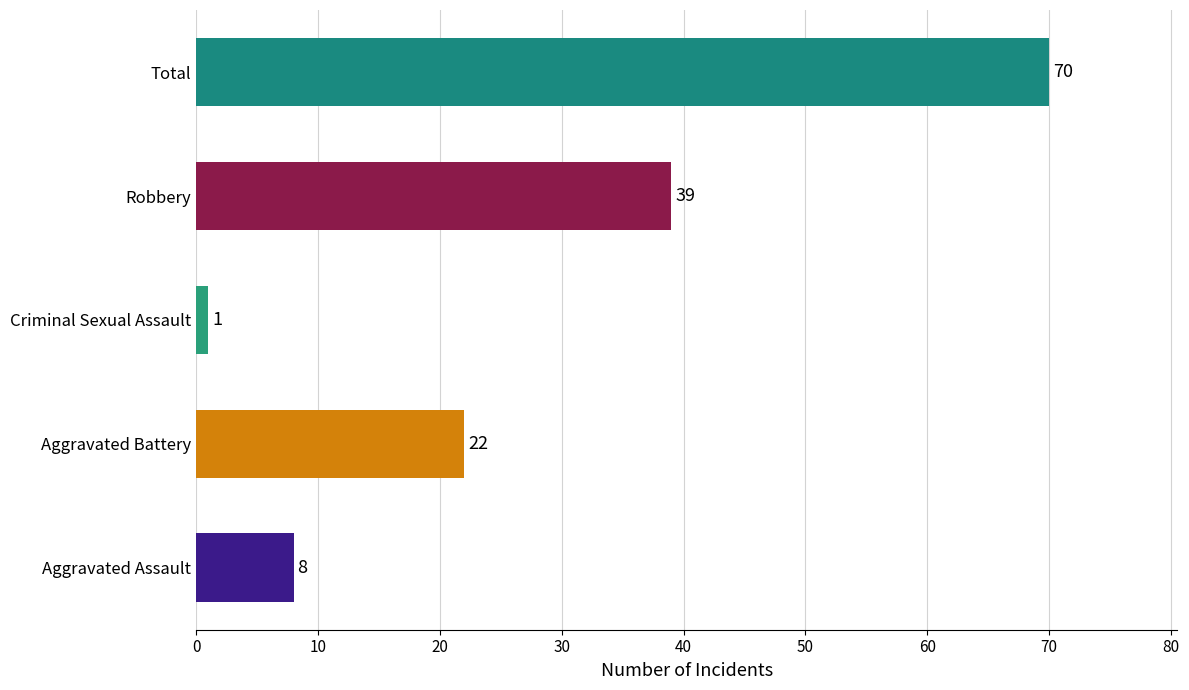

How many distinct data groups are displayed?

1